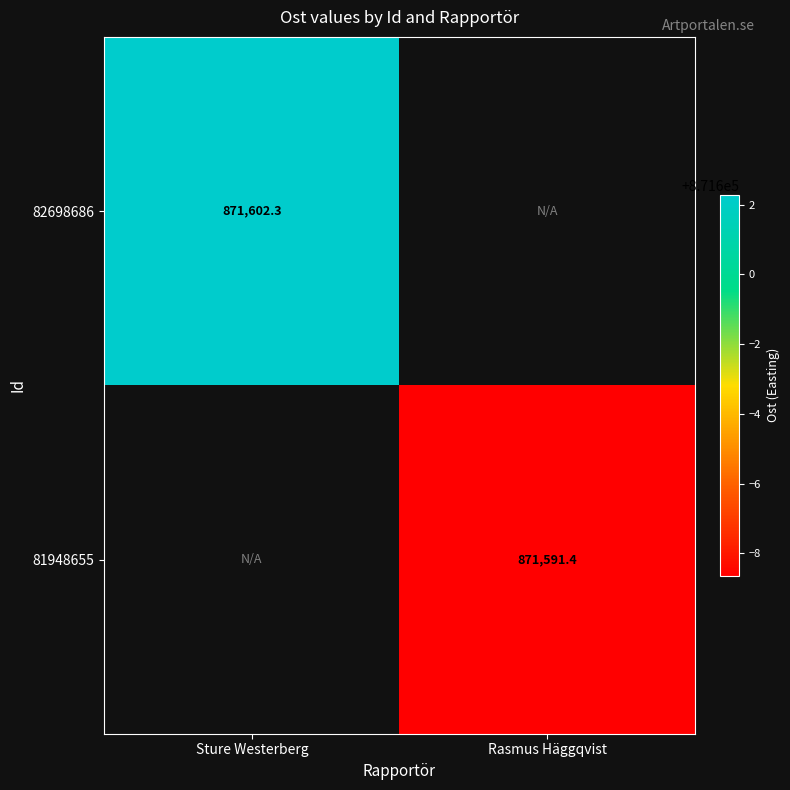

How many distinct data groups are displayed?

2